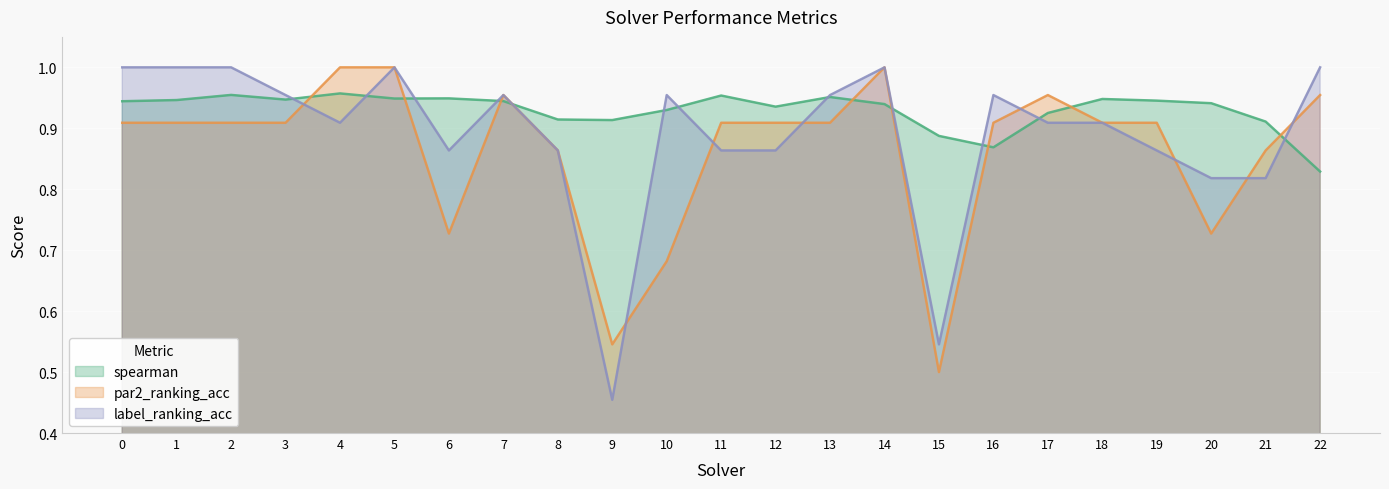

What is the value of the label_ranking_acc point at the 12th from the left?

0.9